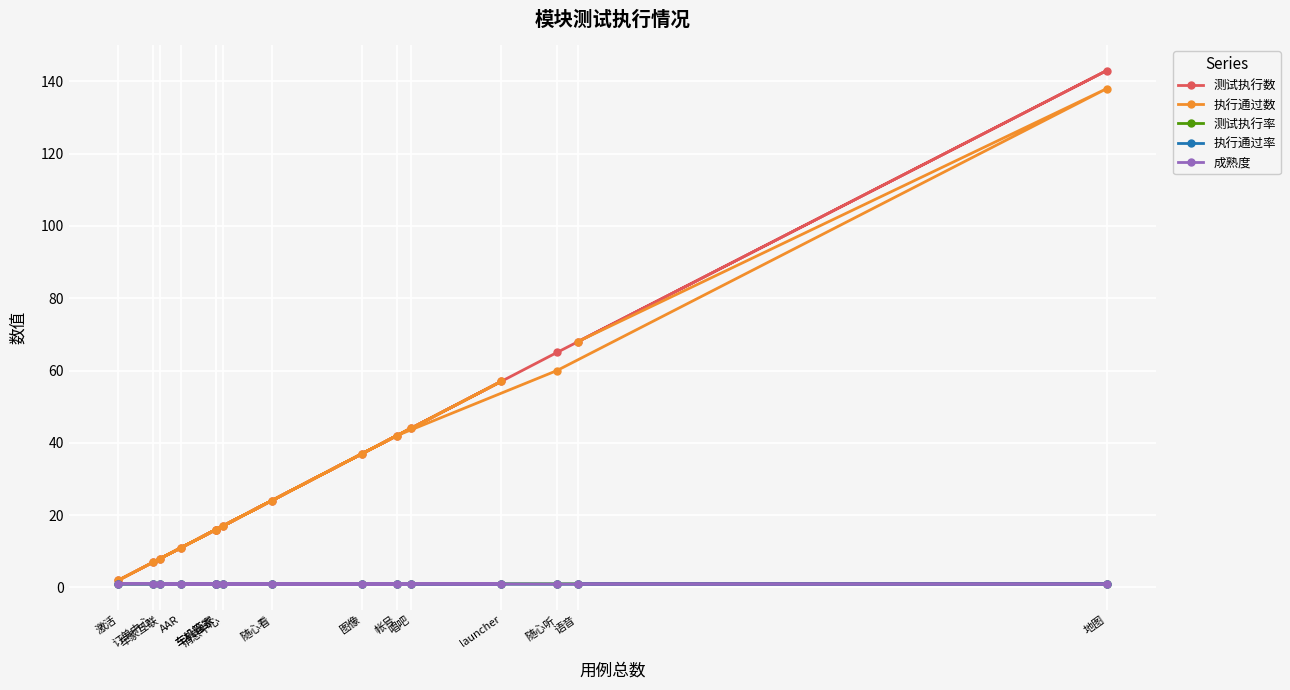

What is the total value across all series at 订单中心?

17.0